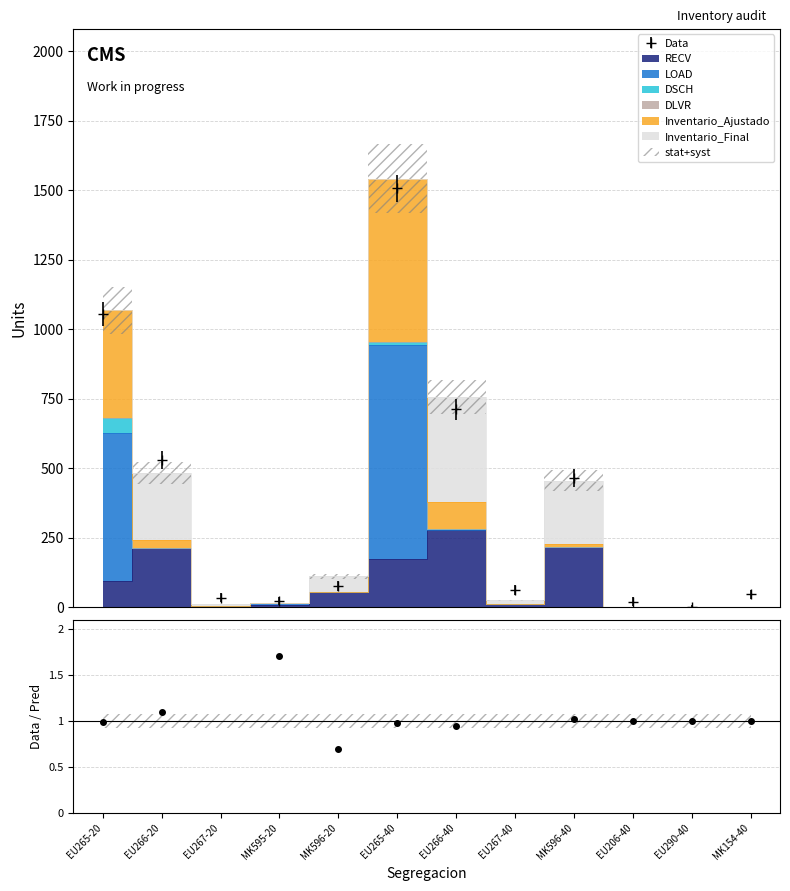

What is the label of the 5th point from the right?

EU267-40